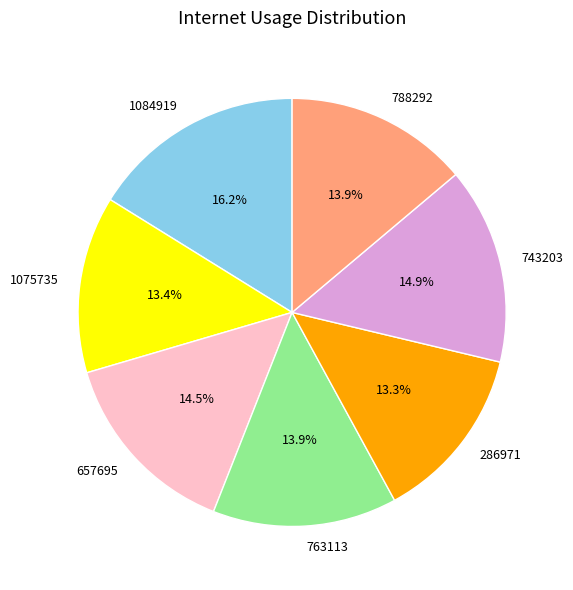

Is it true that 1075735 is 13% of the pie?

True